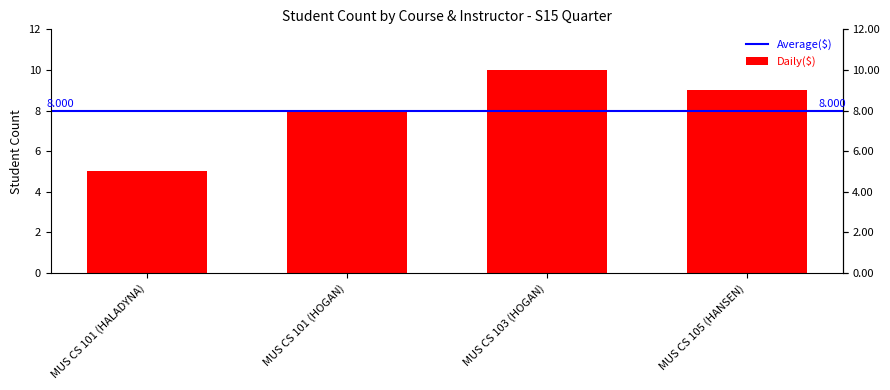

True or false: the data shows 10 at MUS CS 103 (HOGAN).

True